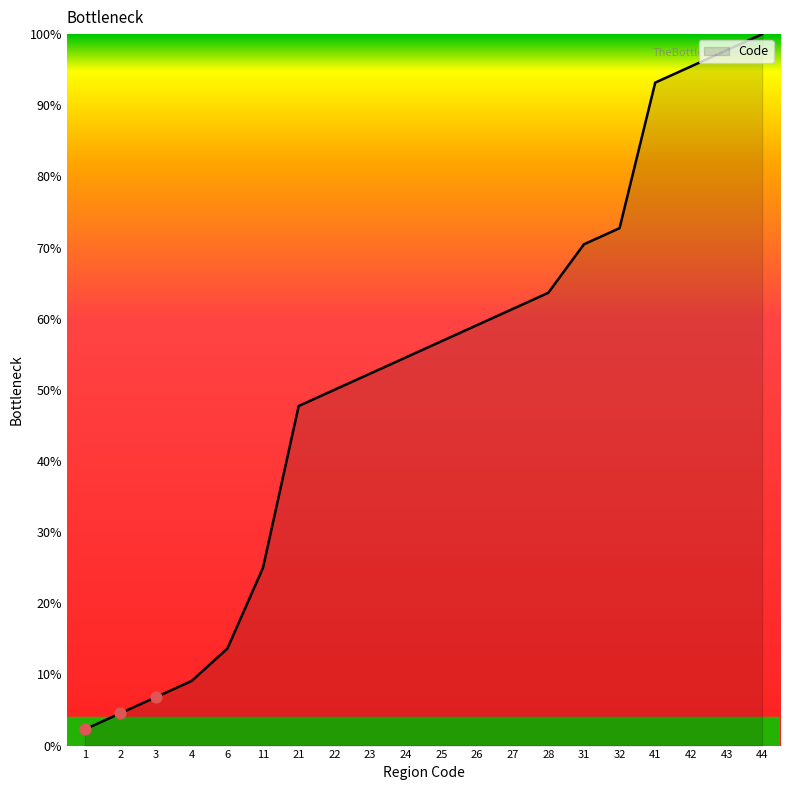

Approximately how many times larger is the value at 27 compared to 3?

9.0